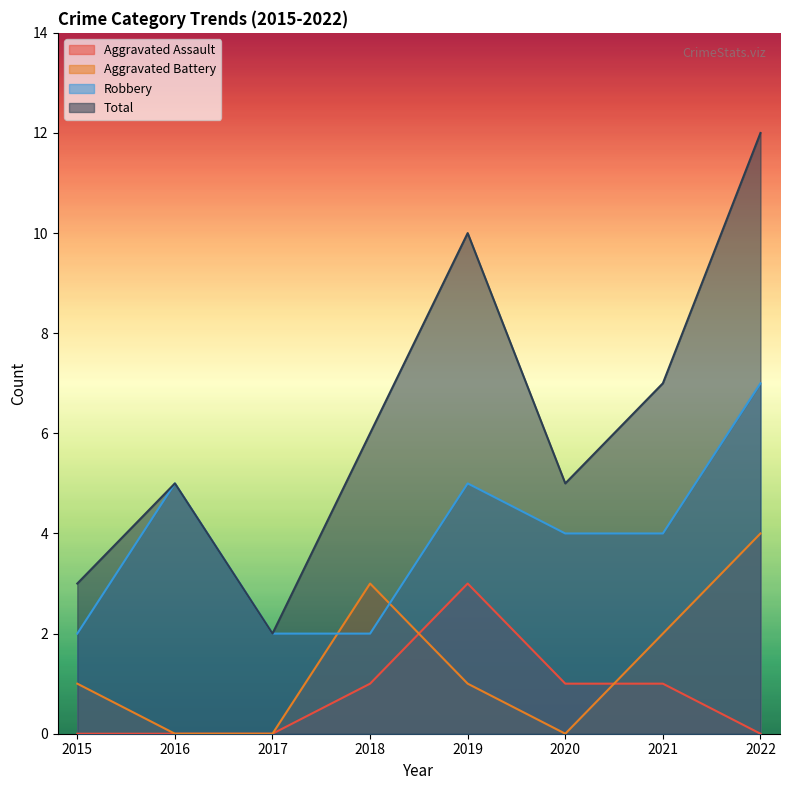

Between which two adjacent categories do Aggravated Assault and Aggravated Battery first intersect?

2018 and 2019